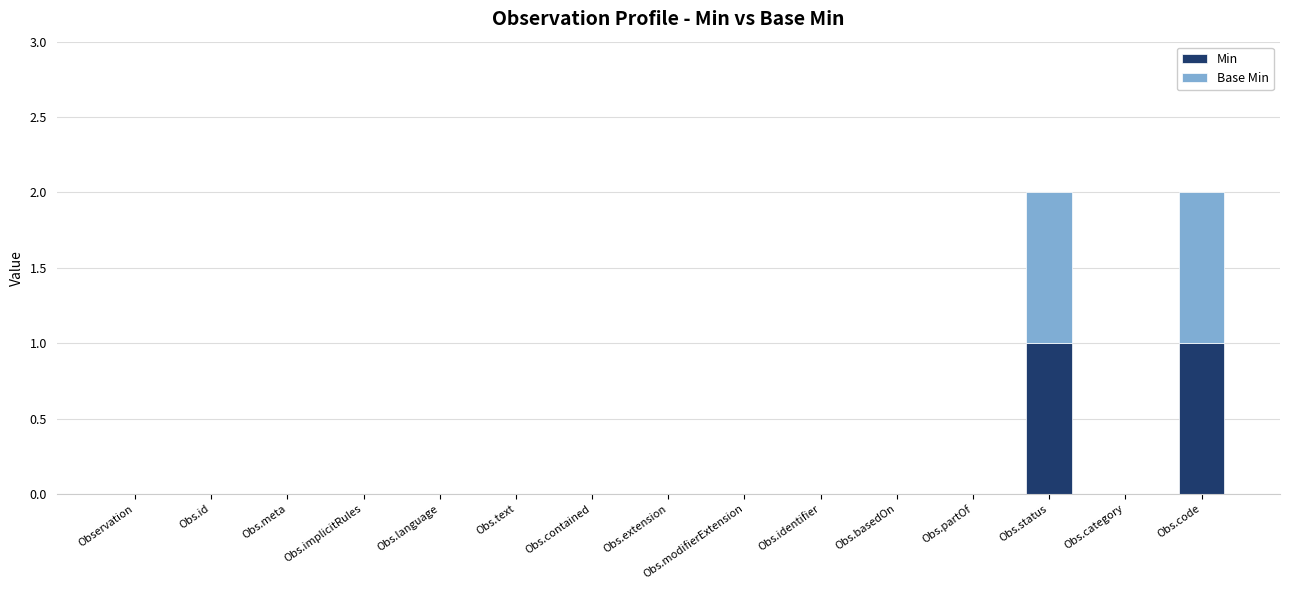

Is it true that Min equals 0 at Observation?

True